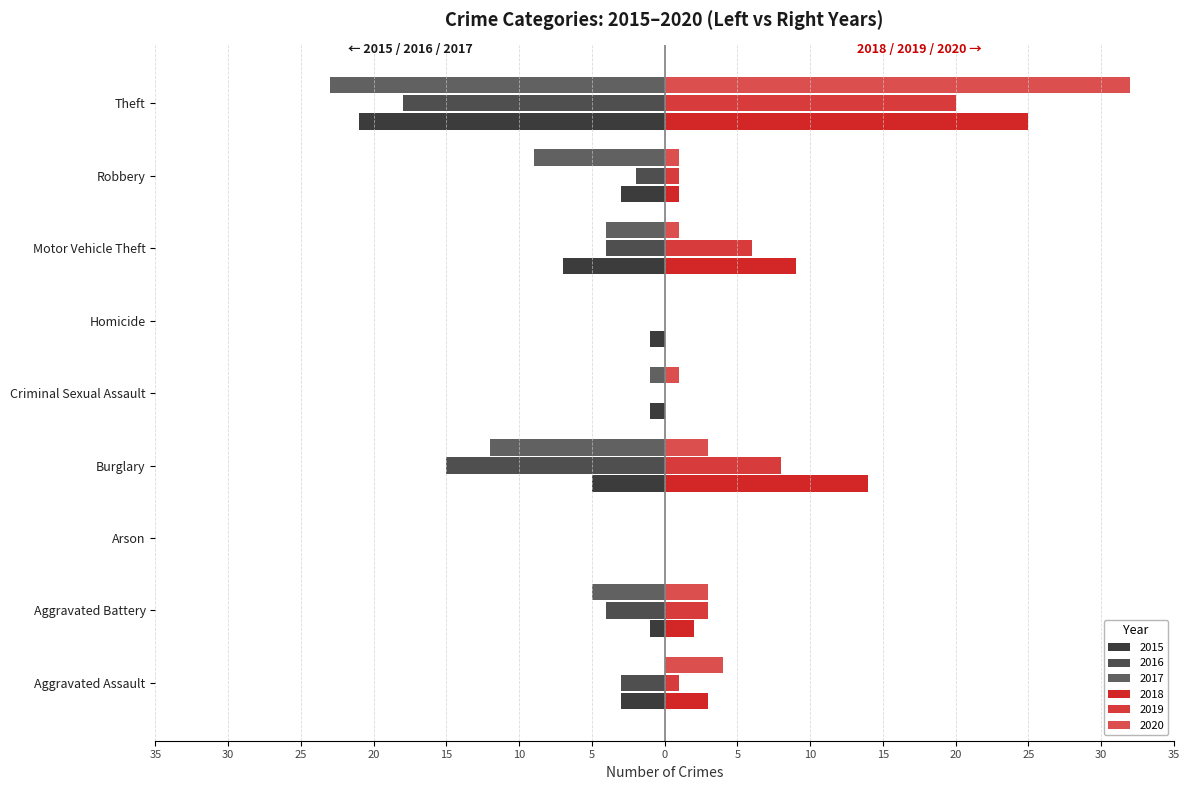

Reading left to right, transcribe all the data shown in this chart.

2015: -3	-1	0	-5	-1	-1	-7	-3	-21
2019: 1	3	0	8	0	0	6	1	20
2017: 0	-5	0	-12	-1	0	-4	-9	-23
2018: 3	2	0	14	0	0	9	1	25
2016: -3	-4	0	-15	0	0	-4	-2	-18
2020: 4	3	0	3	1	0	1	1	32